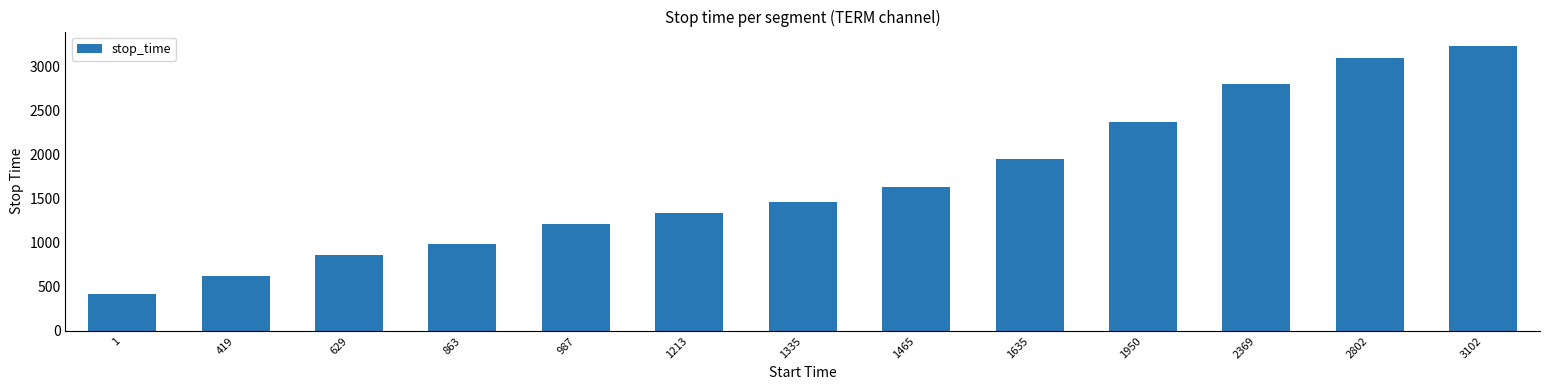

At which category does the chart reach its minimum across all series?

1